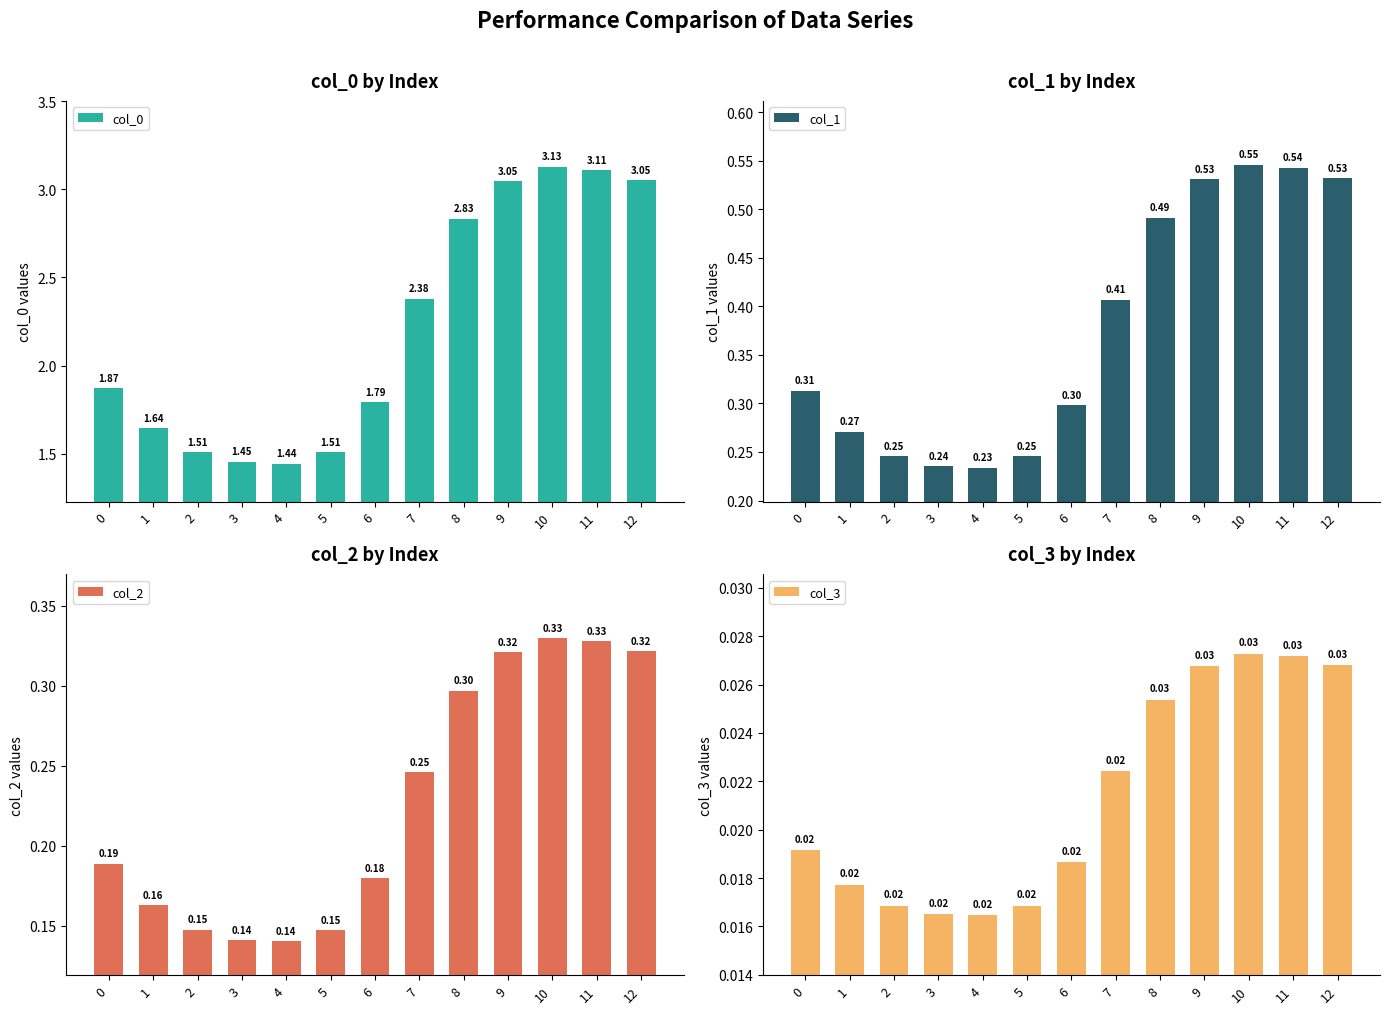

Which category has the lowest value in the col_3 series?

4